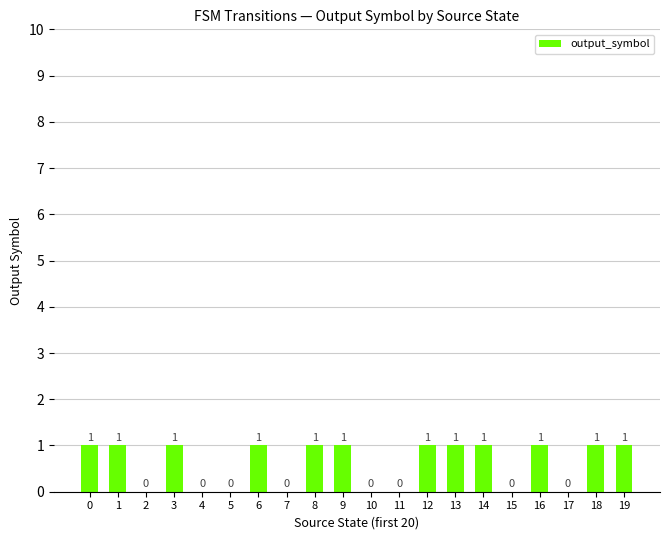

The chart shows a value of 1 at 16. True or false?

True